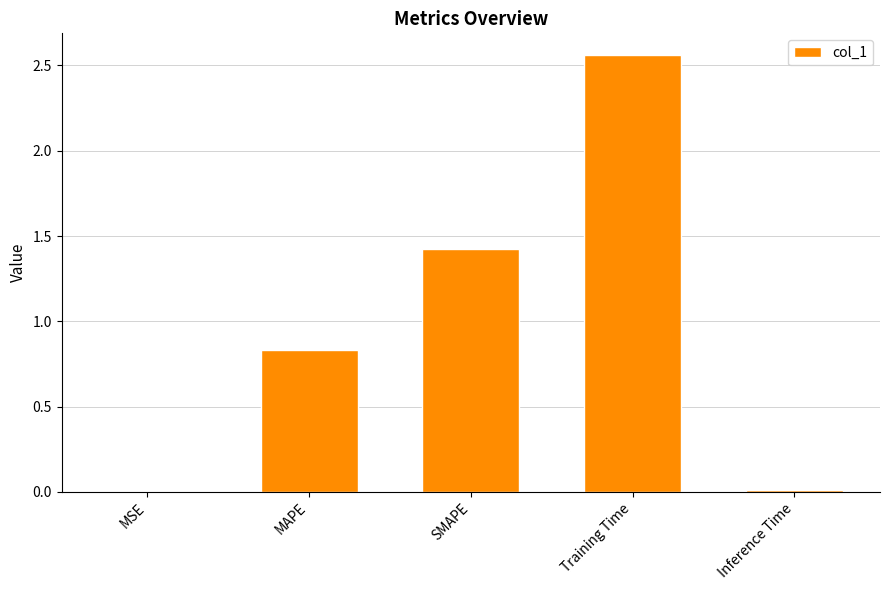

True or false: the data shows 1.5 at MAPE.

False